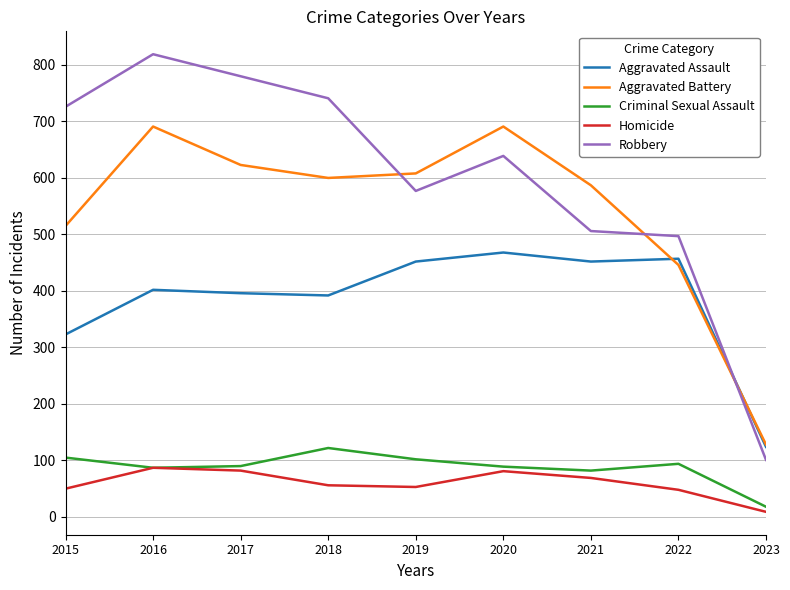

Is the value of Robbery at 2019 greater than the value of Criminal Sexual Assault at 2016?

Yes